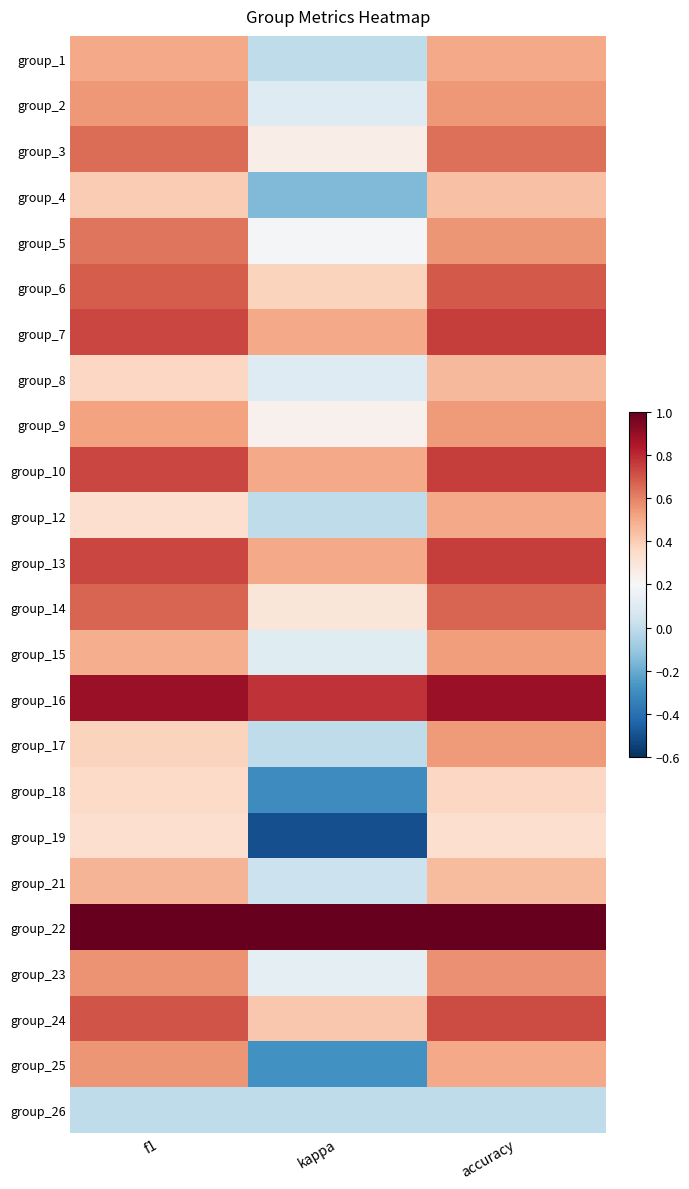

What is the total value across all series at kappa?

4.3